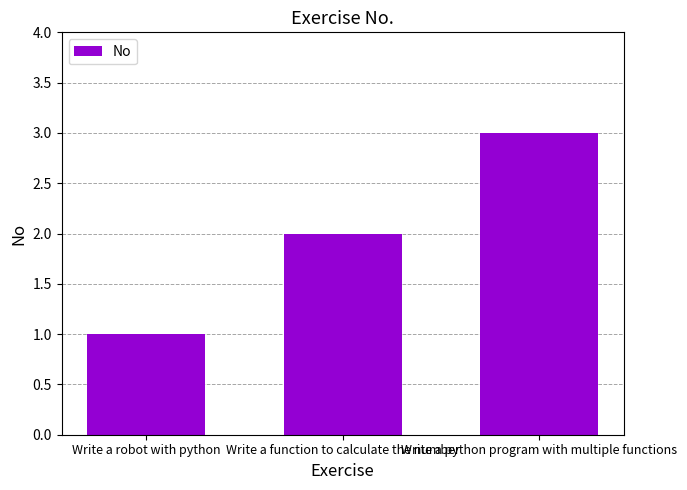

What is the label of the 3rd bar from the right?

Write a robot with python